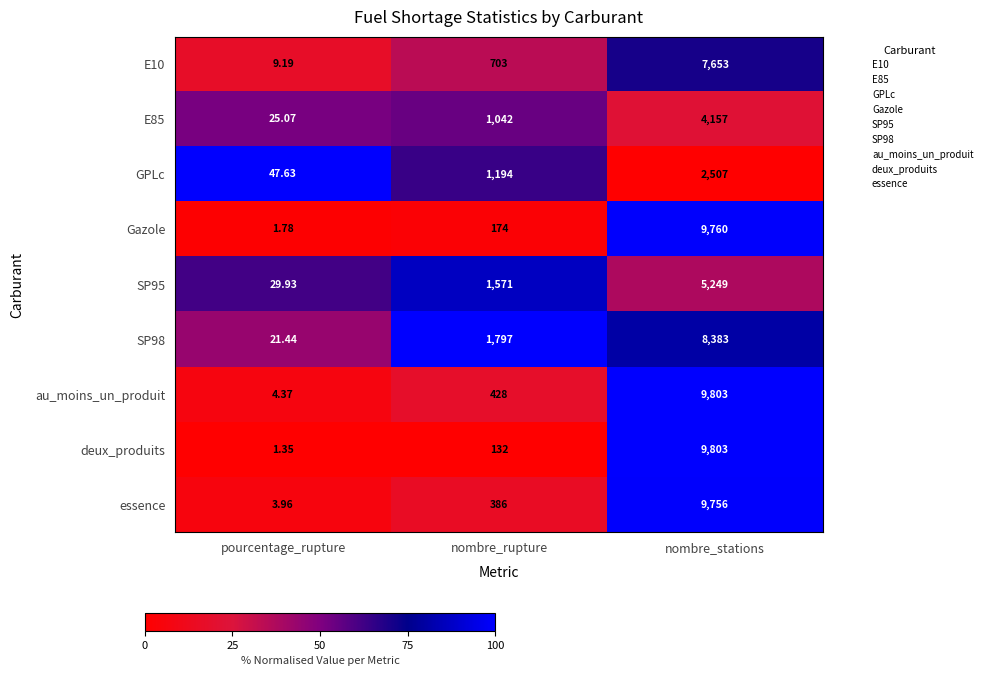

At which category is the sum across all series the highest?

nombre_stations